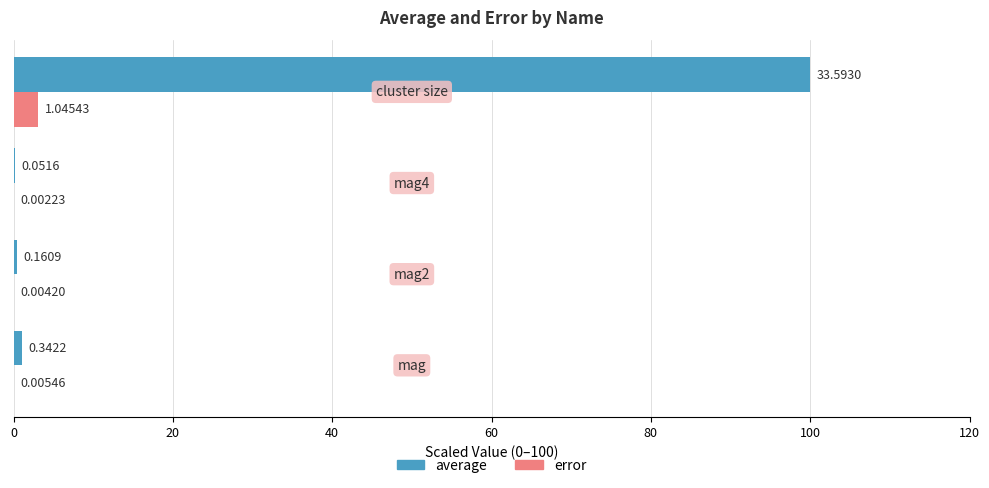

How many series are shown in this chart?

2